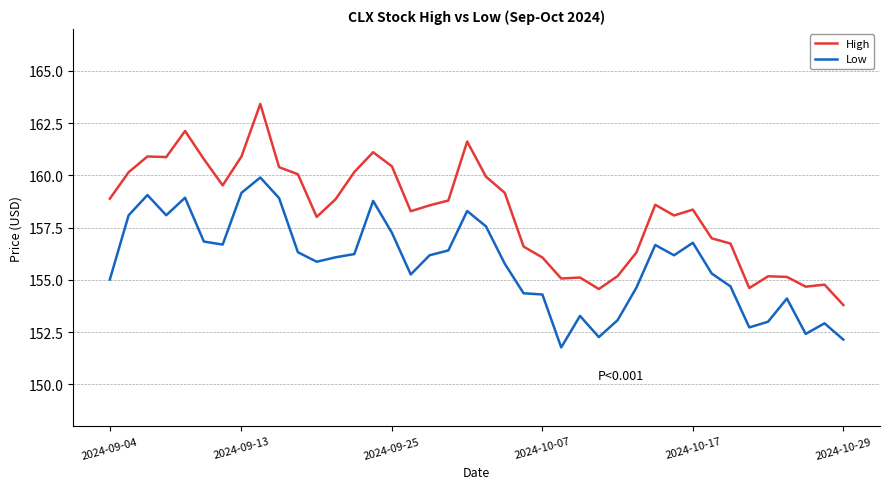

Rank the series by their average value, from highest to lowest.

High, Low